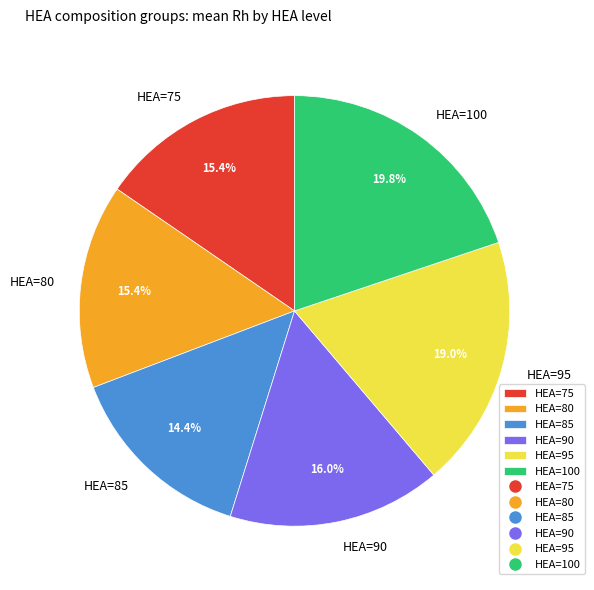

What percentage is the HEA=100 slice, to the nearest percent?

20%